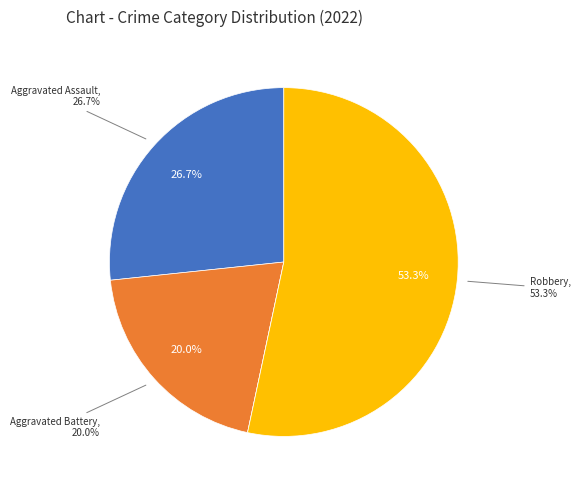

Does Aggravated Assault account for over 50% of the chart?

No